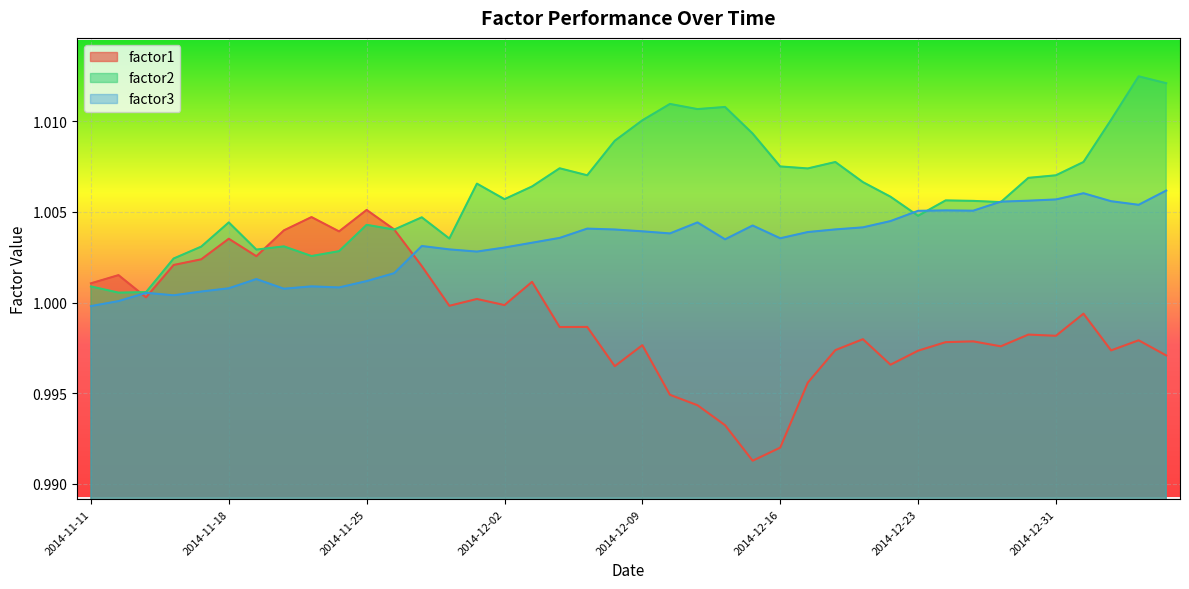

How many lines are shown in the chart?

3